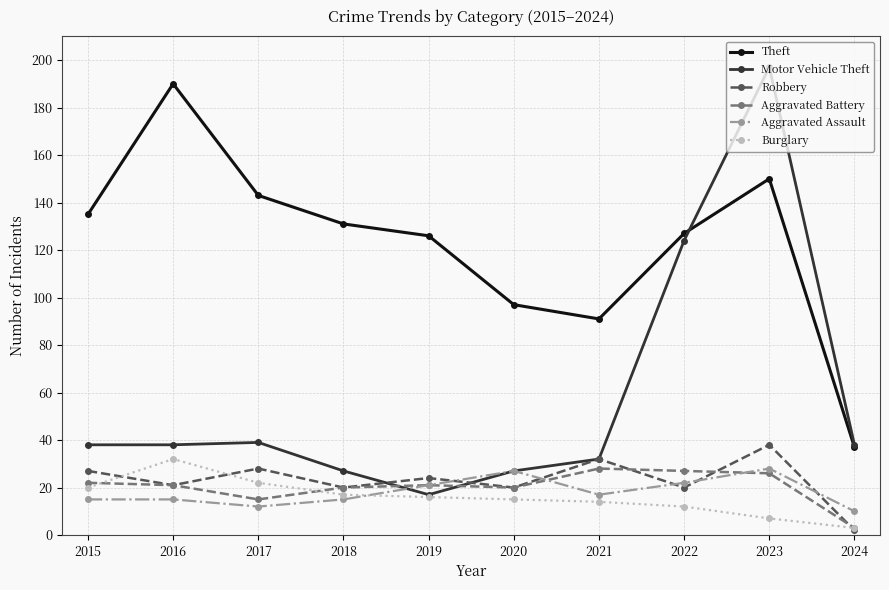

At which category does Theft reach its first local peak?

2016